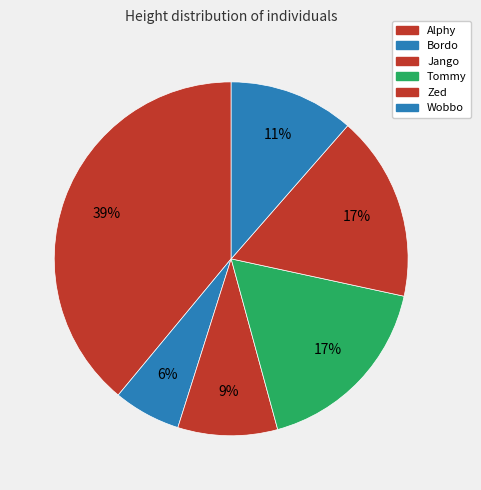

How many segments does this pie chart have?

6